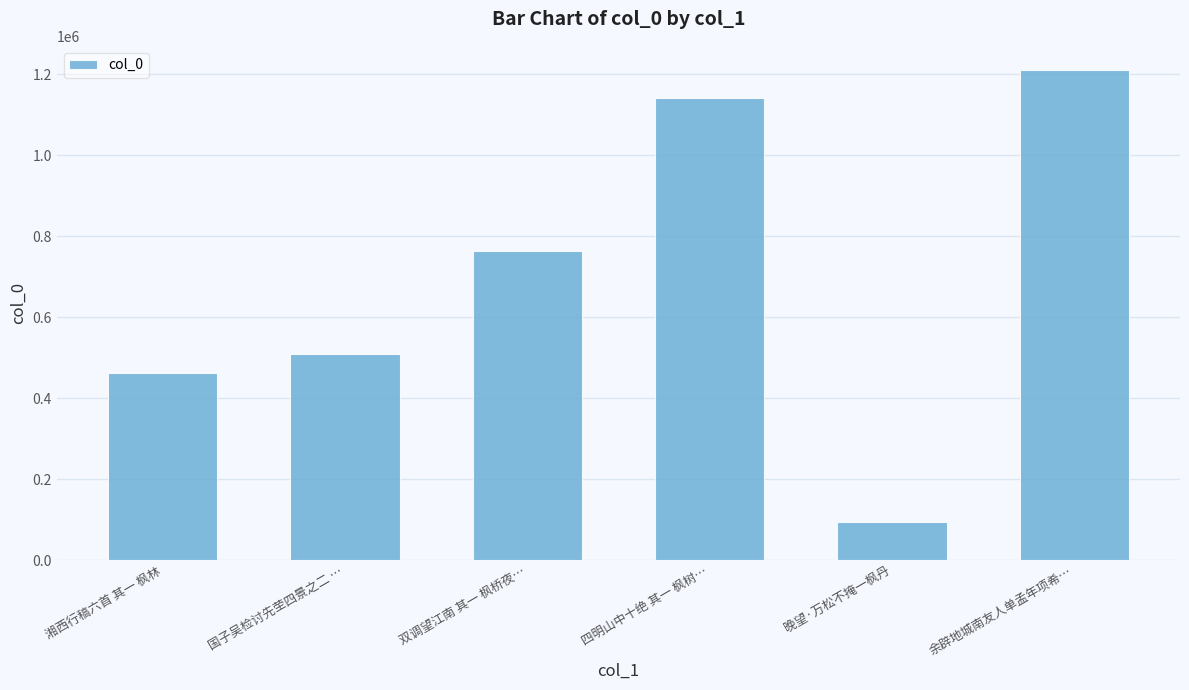

What is the value of the 4th bar from the left?

1141285